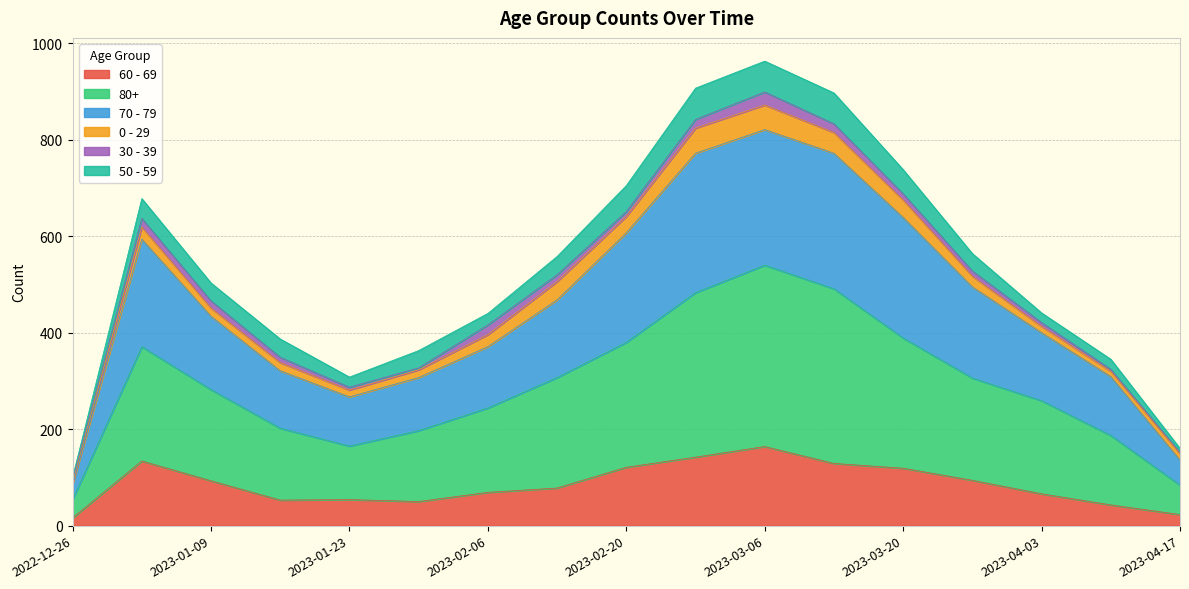

At which label does 60 - 69 reach its peak?

2023-03-06